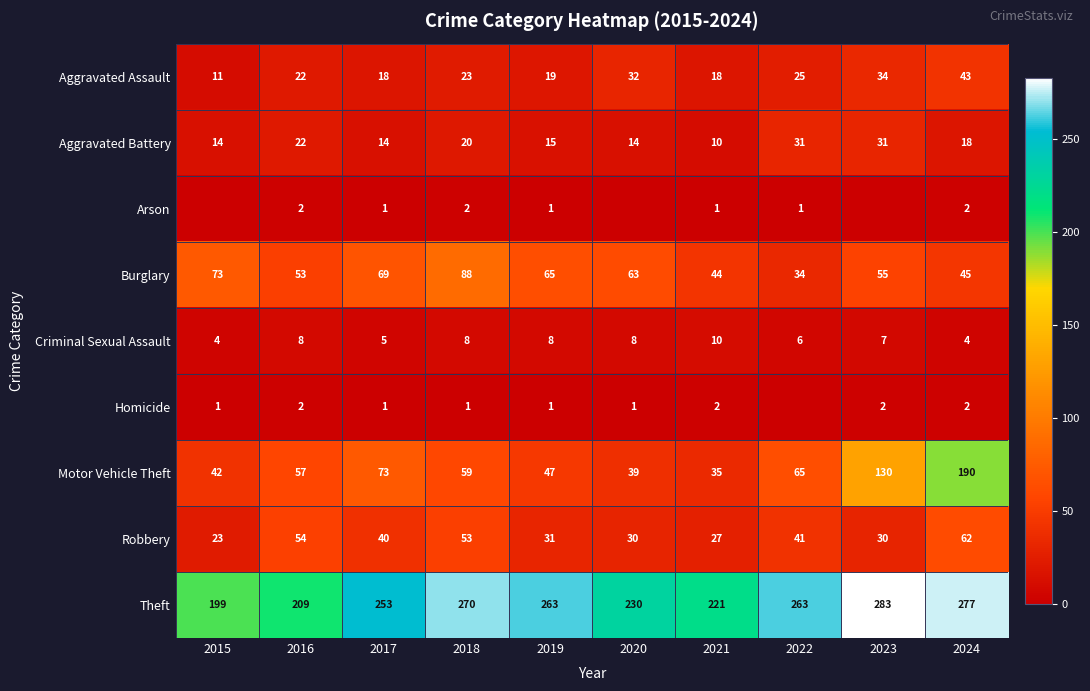

At which label does Robbery first exceed 40?

2016